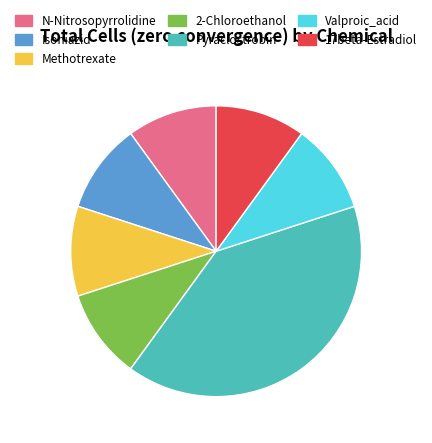

How many segments does this pie chart have?

7